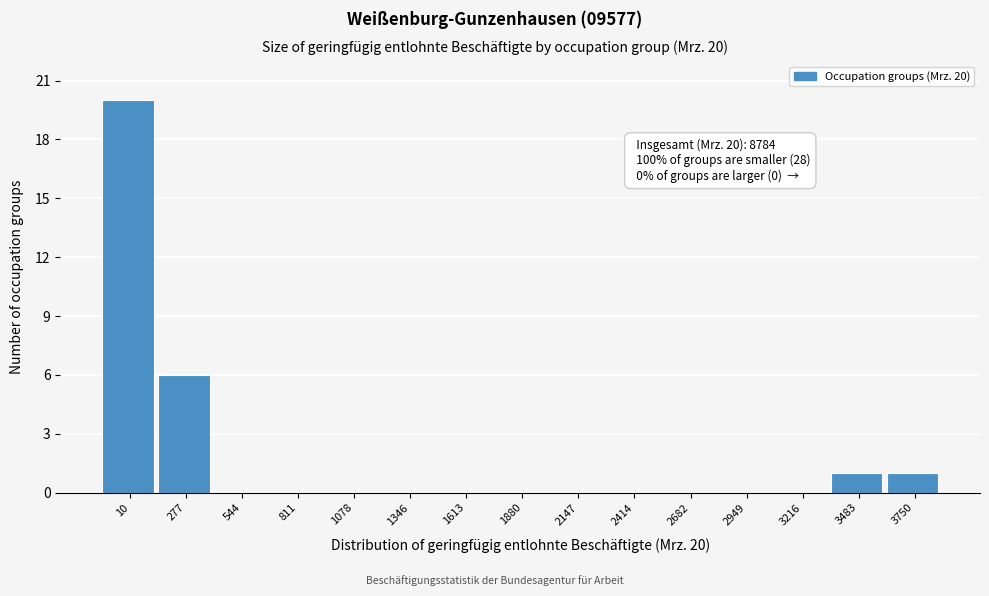

Reading left to right, list all the values displayed in this chart.

10=20	277=6	544=0	811=0	1078=0	1346=0	1613=0	1880=0	2147=0	2414=0	2682=0	2949=0	3216=0	3483=1	3750=1